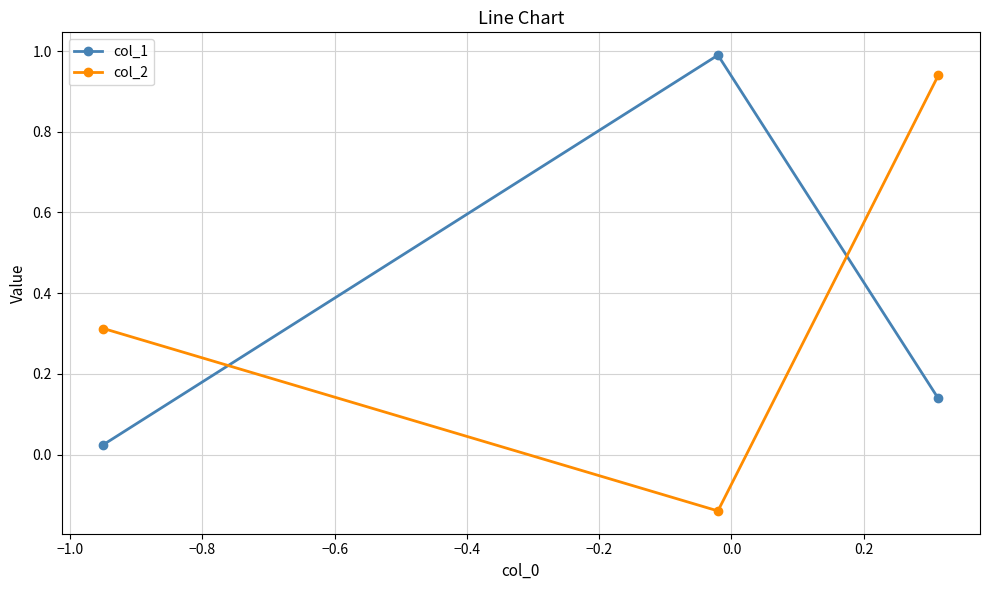

How many positive values does the col_2 series have?

2